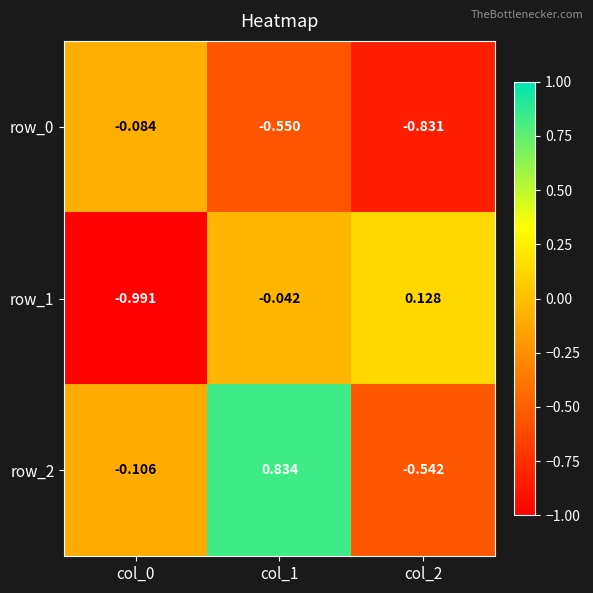

Is the value of row_2 at col_1 greater than the value of row_0 at col_1?

Yes